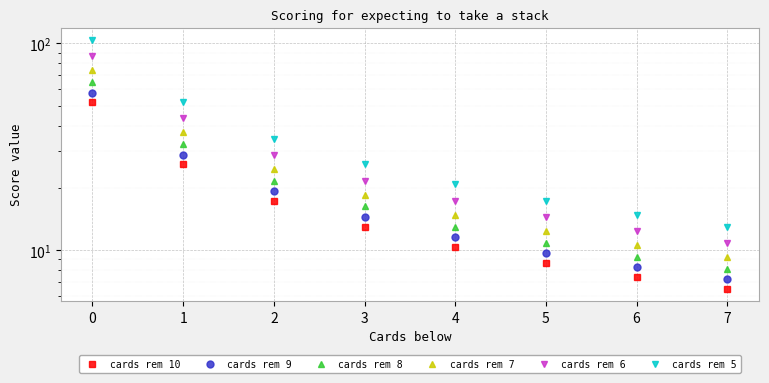

At how many categories does at least one series exceed 88?

1